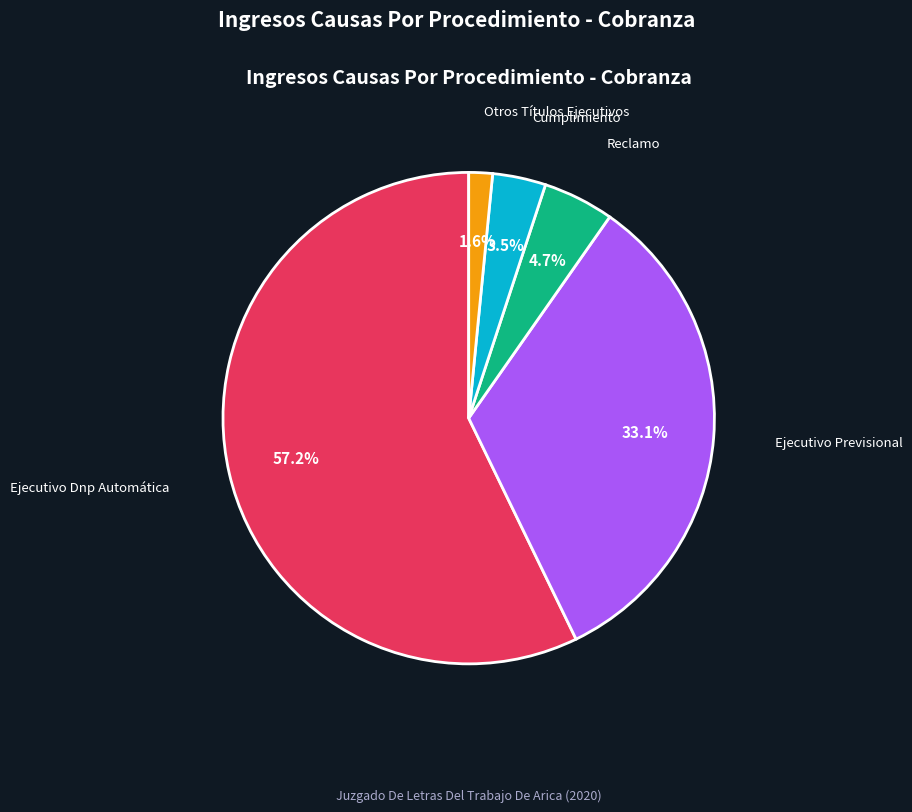

Which slice is the smallest?

Otros Títulos Ejecutivos